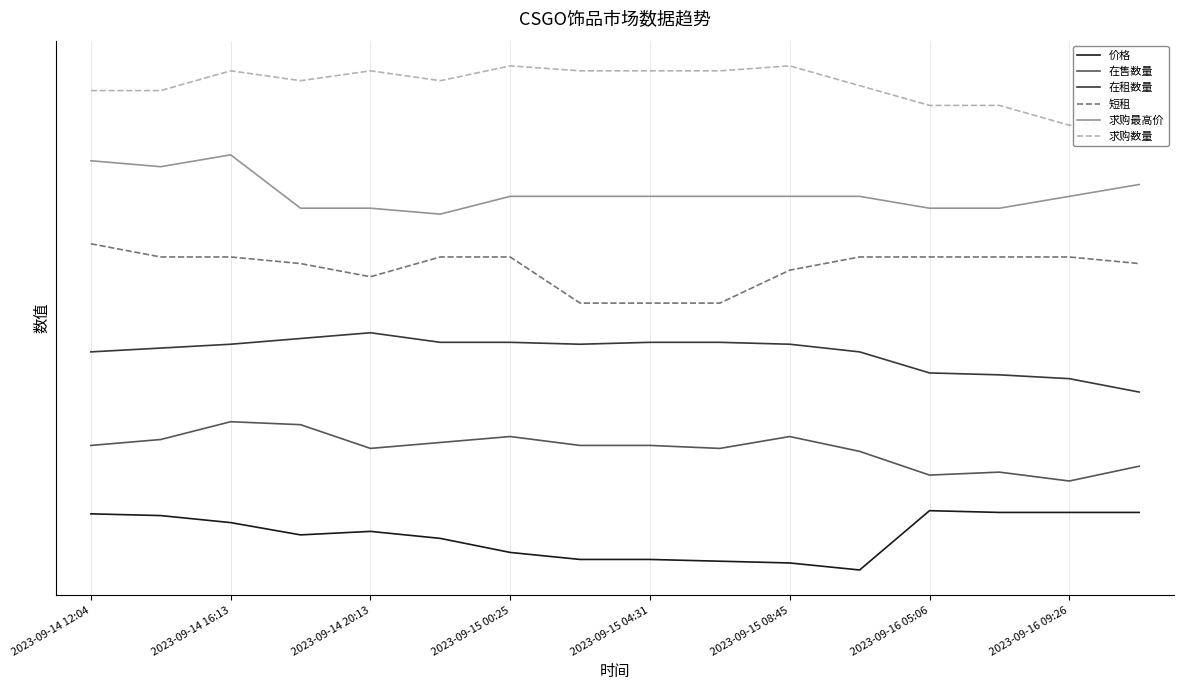

What are all the series names shown in the legend?

价格, 在售数量, 在租数量, 短租, 求购最高价, 求购数量